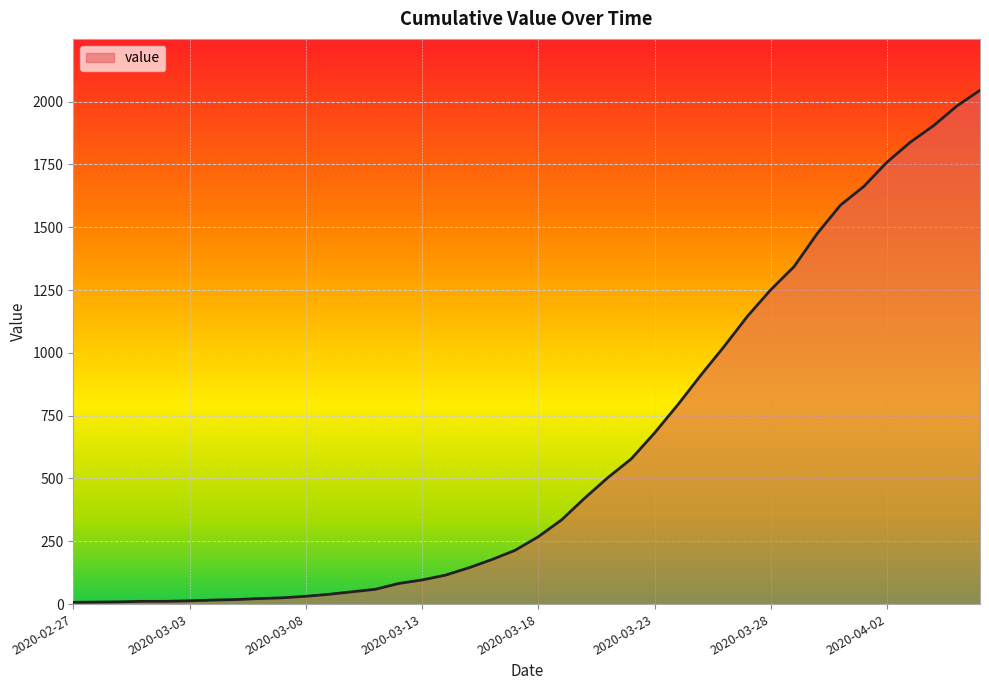

What is the maximum value shown in the chart?

2045